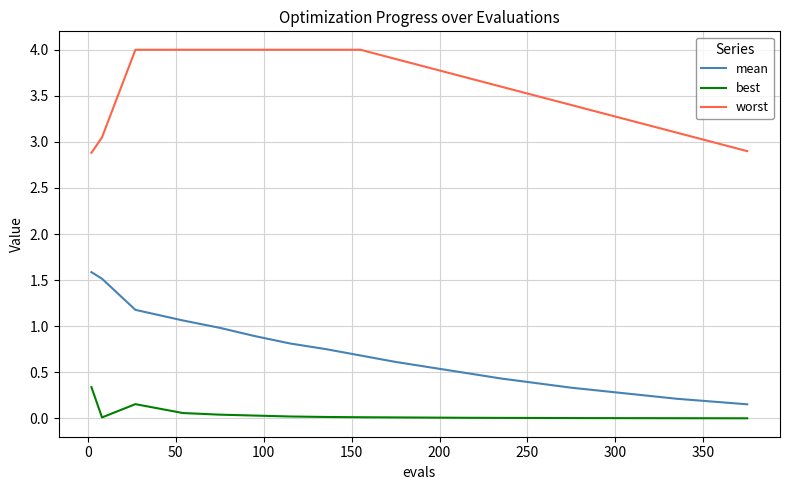

What is the lowest value of the worst series?

2.9